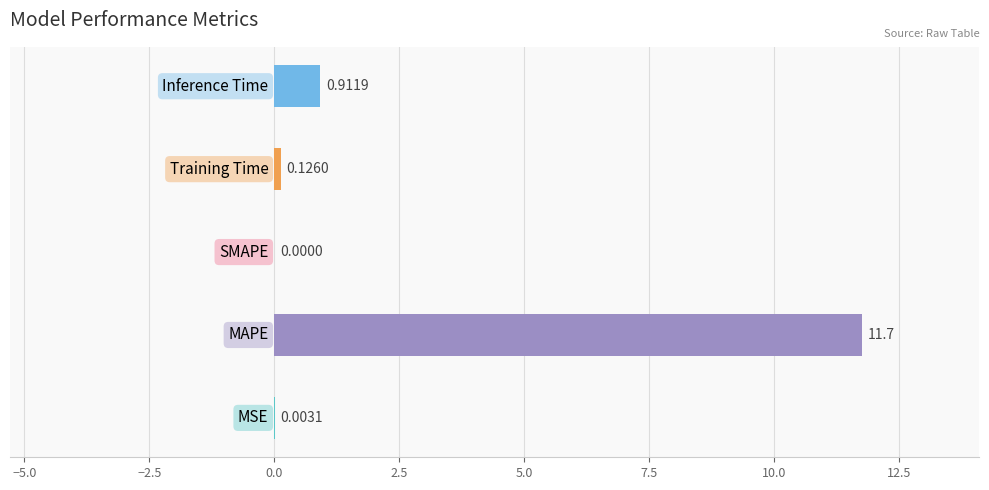

Are the bars horizontal?

Yes